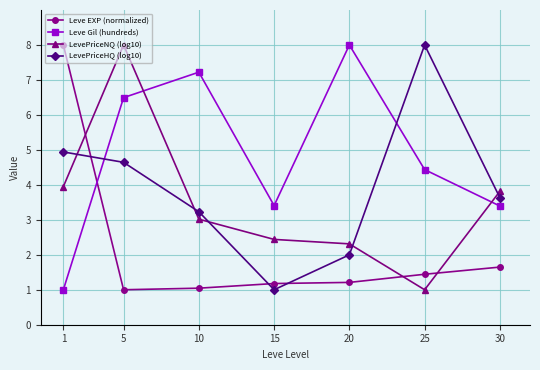

What is the difference between the maximum and second lowest values in the LevePriceHQ (log10) series?

6.0